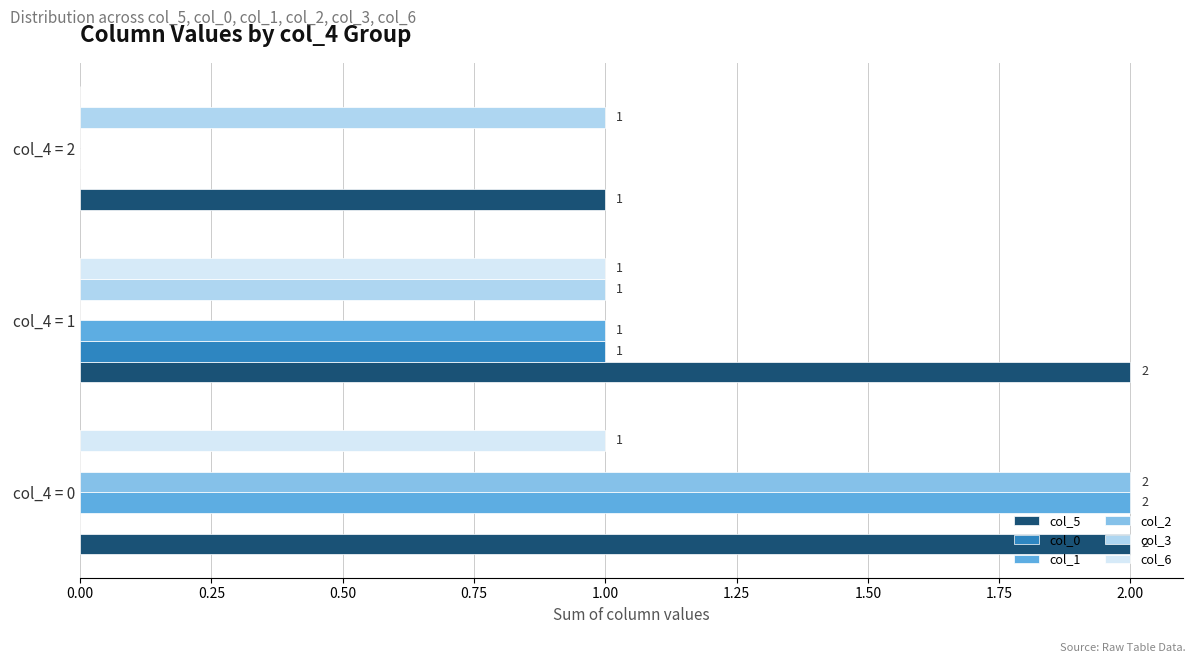

True or false: col_6 has a value of 1 at col_4 = 1.

True